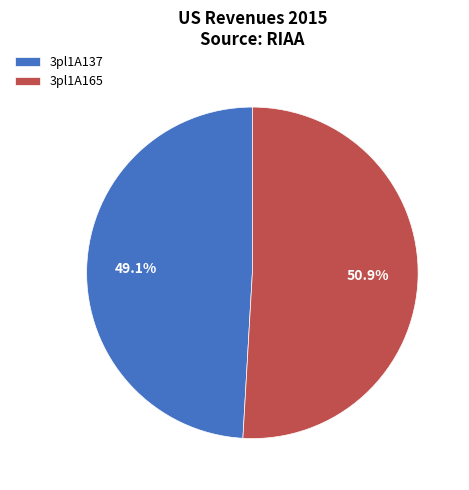

How much of the chart is everything except 3pl1A137?

50.9%